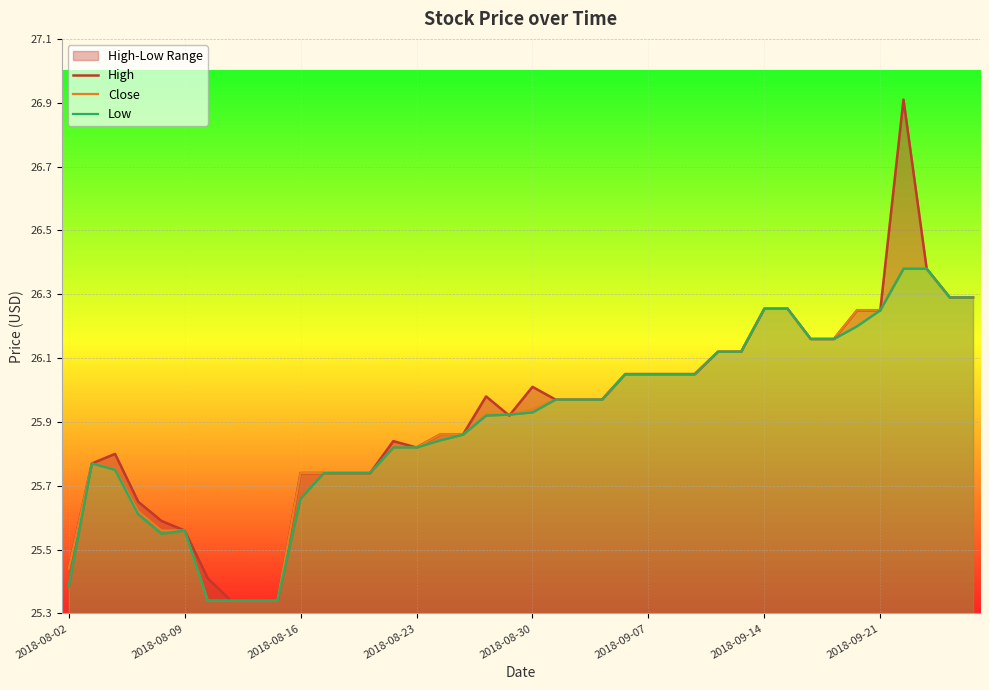

Between 11 and 20, which is larger?

20